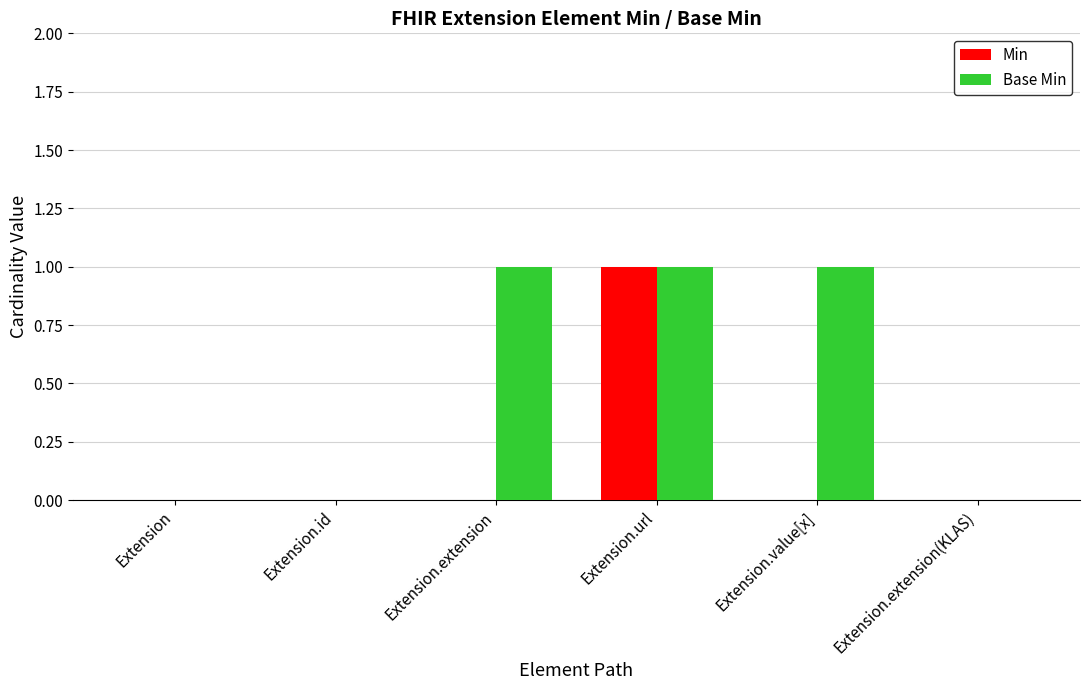

True or false: Base Min has a value of 1 at Extension.extension.

True